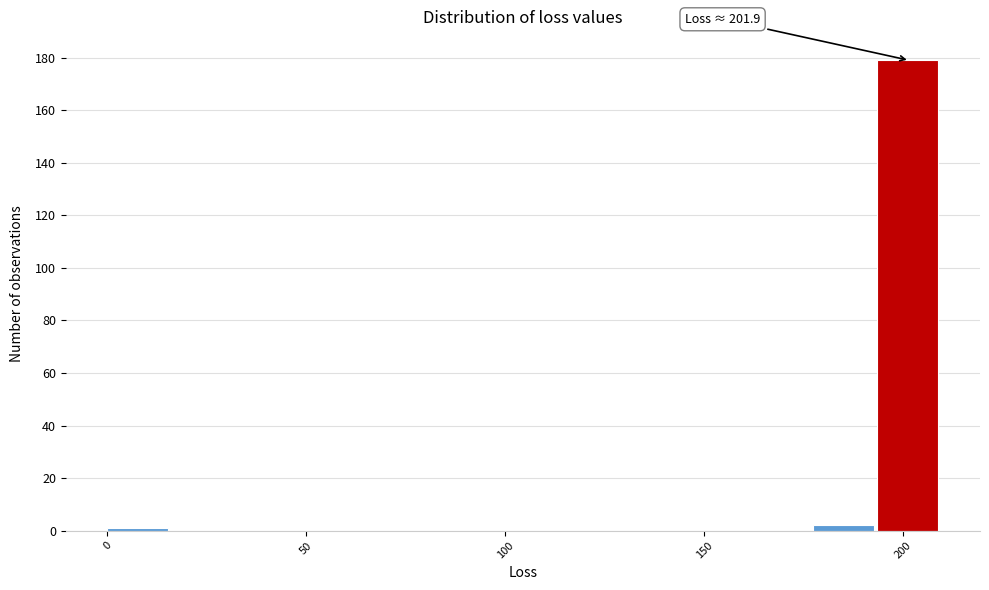

Read against the x-axis, roughly where is the centre of the tallest bar?

200